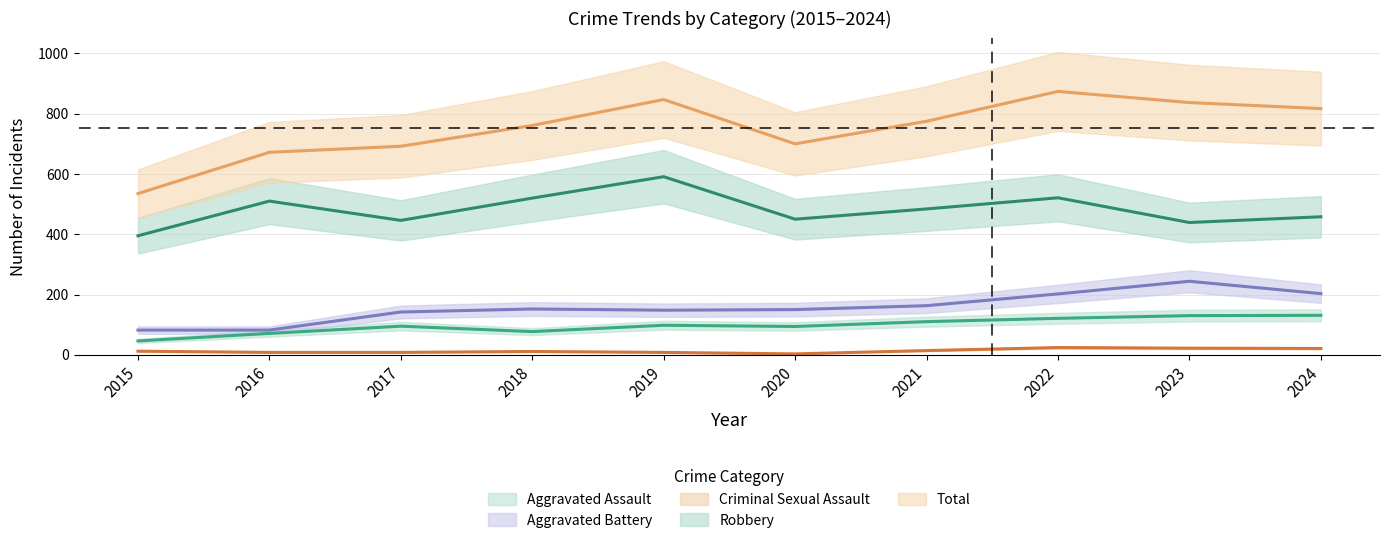

How many lines are shown in the chart?

5